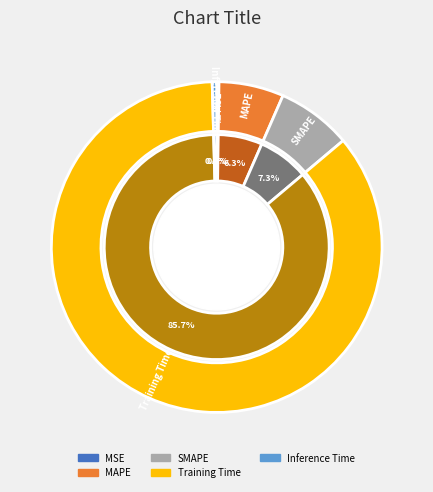

Rank the categories by value from lowest to highest.

MSE, Inference Time, MAPE, SMAPE, Training Time